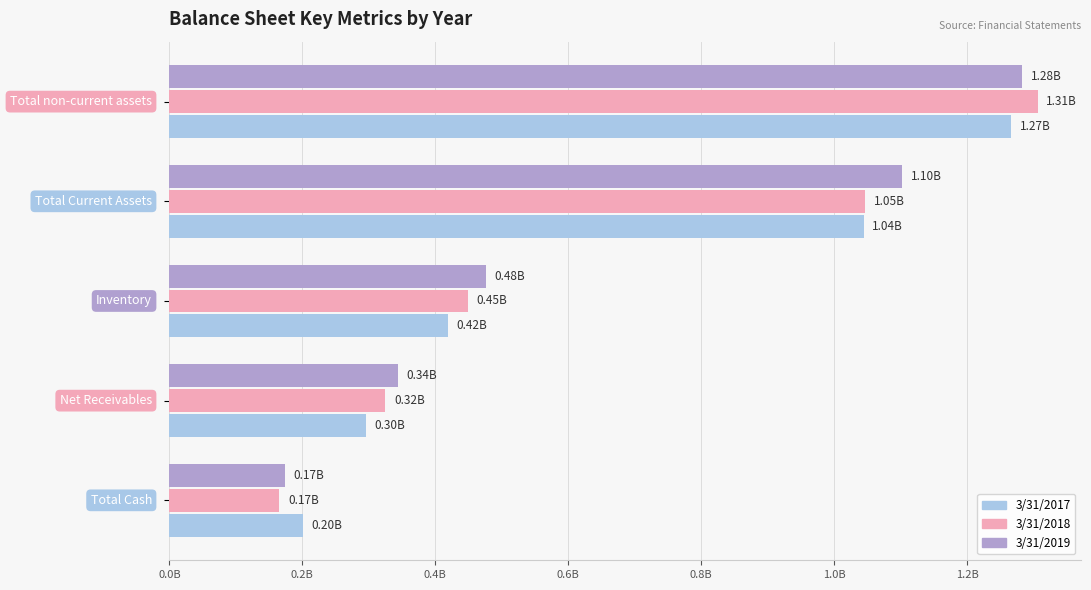

What is the label of the 4th bar from the right?

0.2B